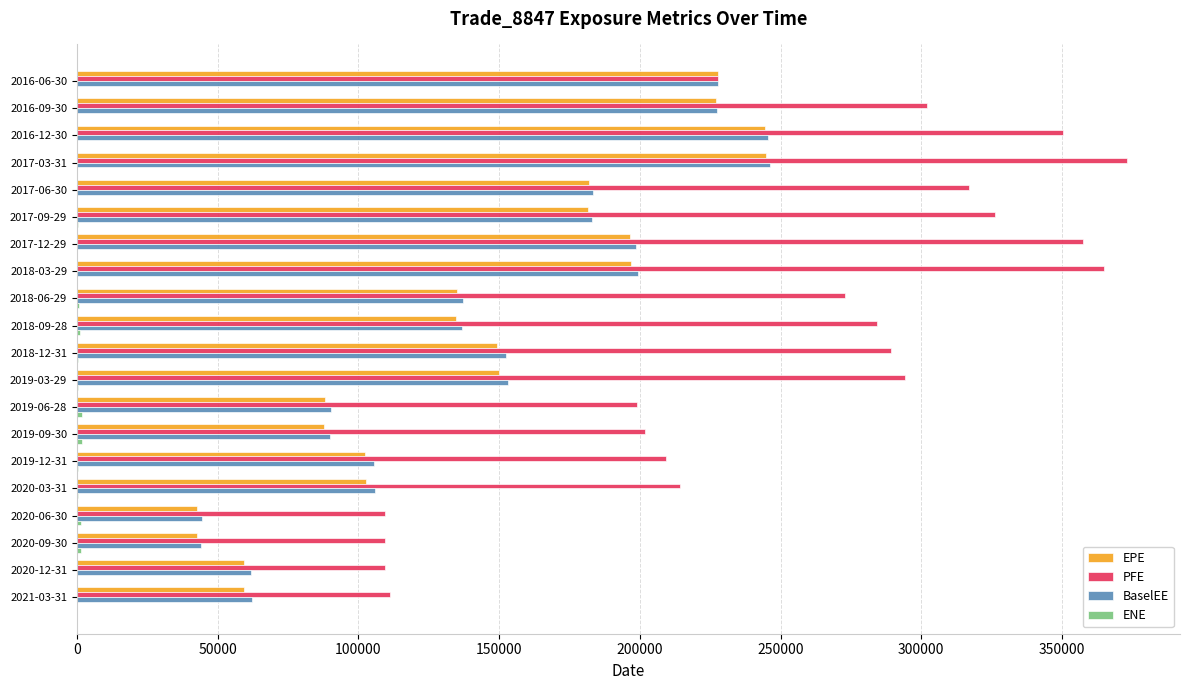

The value of BaselEE at 2017-12-29 is 82935.7. True or false?

False